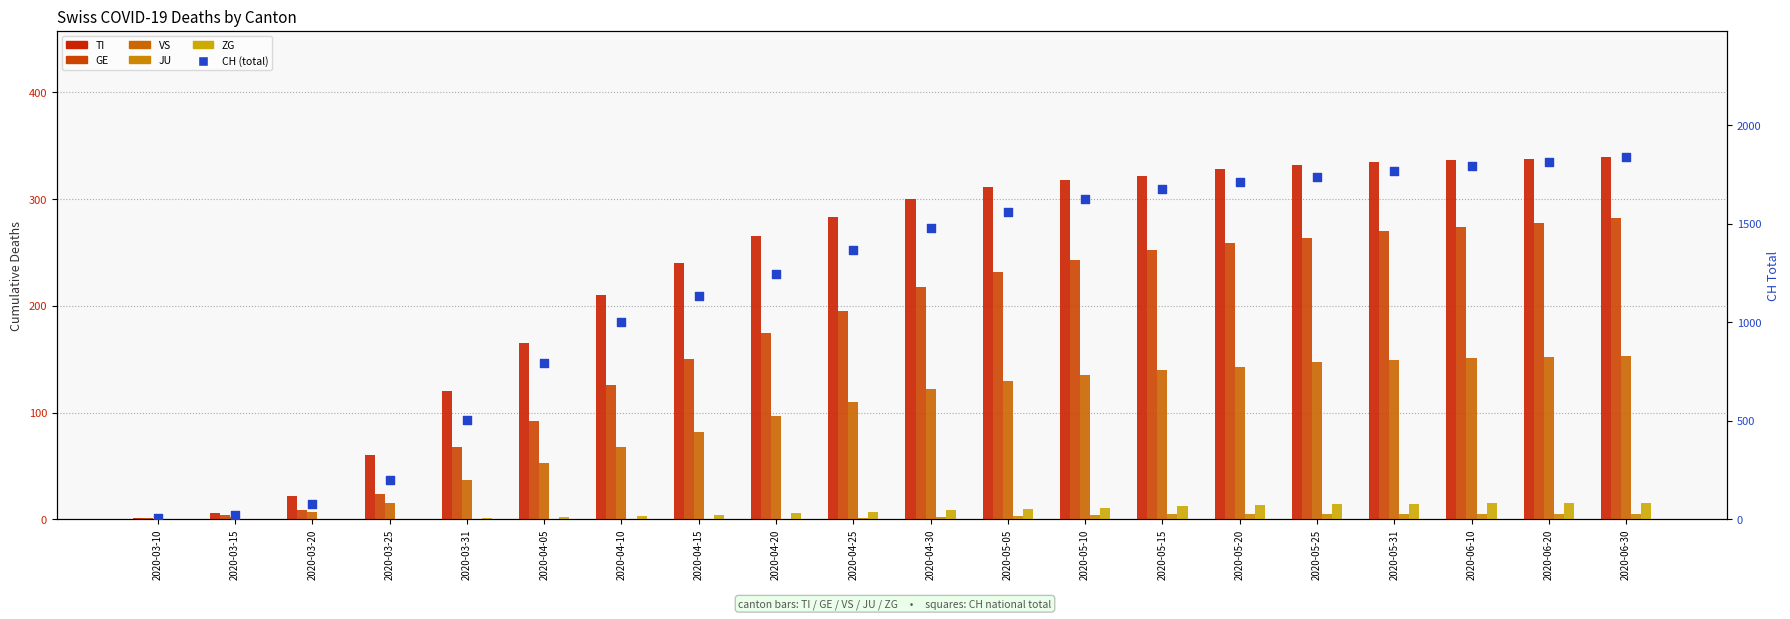

What are all the series names shown in the legend?

TI, GE, VS, JU, ZG, CH